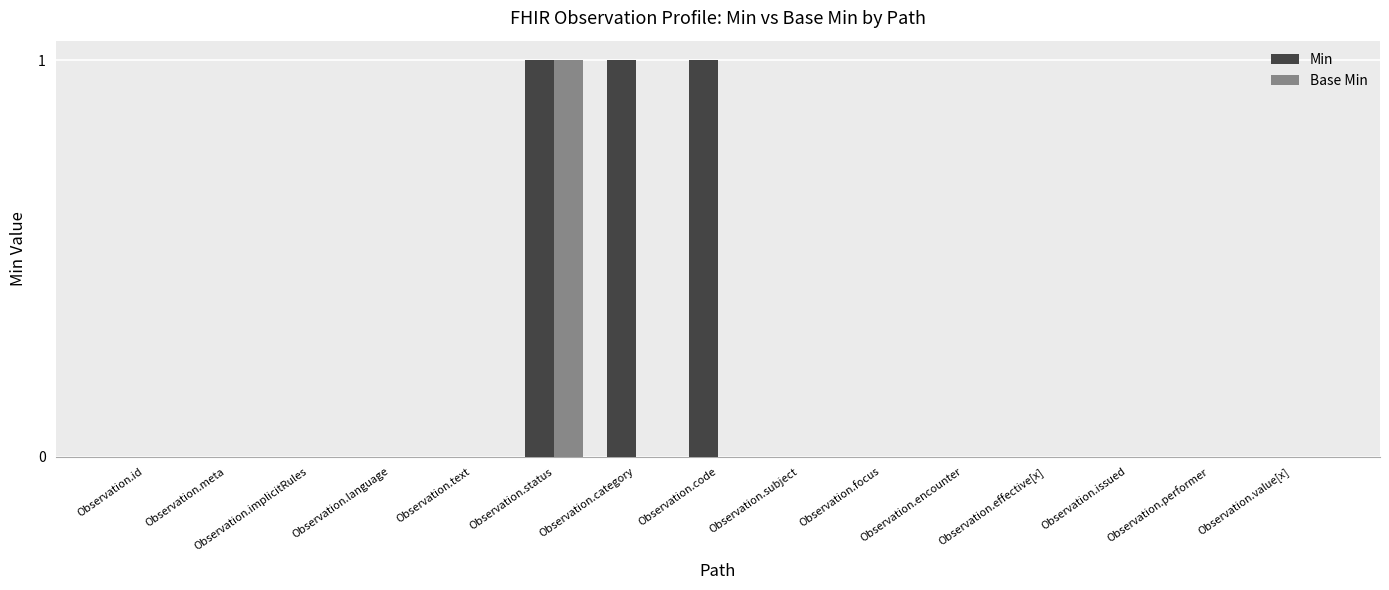

Is it true that Base Min equals 1 at Observation.subject?

False